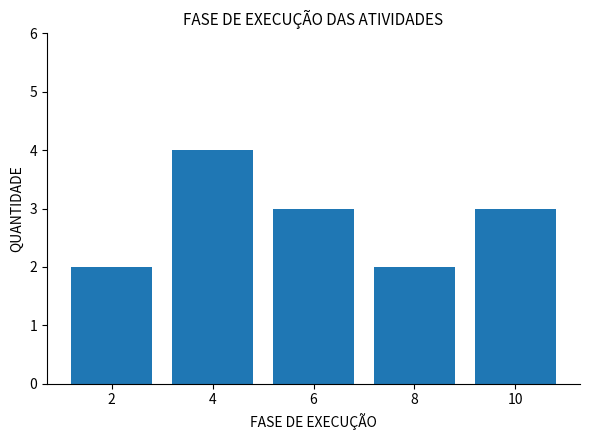

Reading left to right, transcribe all the data shown in this chart.

2	4	3	2	3